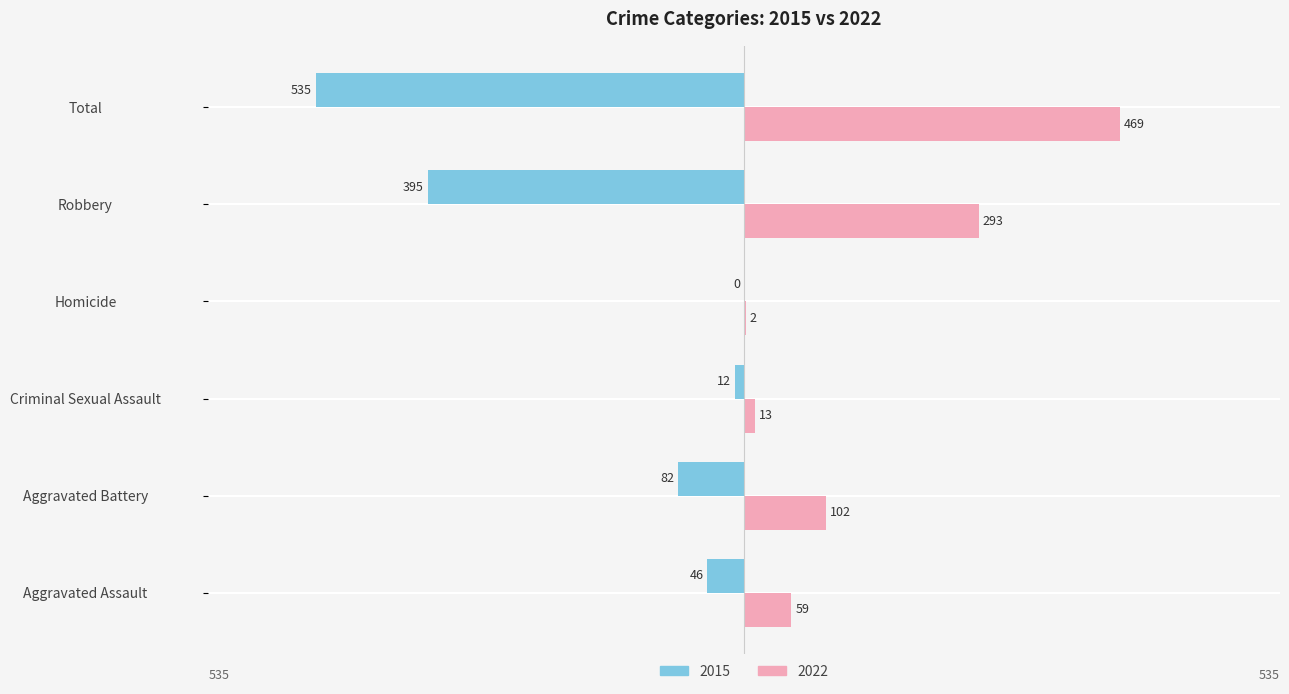

Is it true that 2022 equals 13 at Criminal Sexual Assault?

True